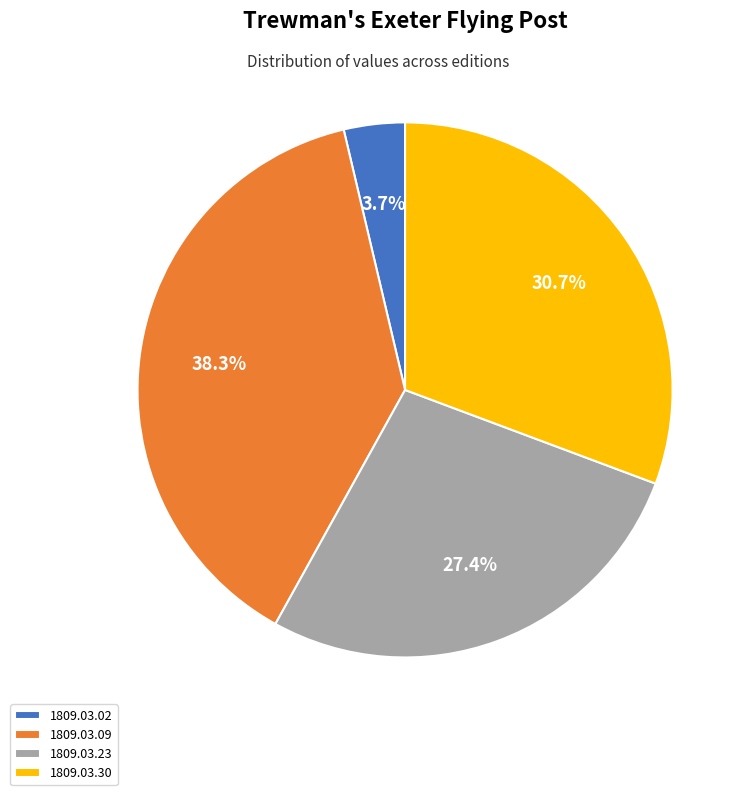

Does any single category account for the majority?

No